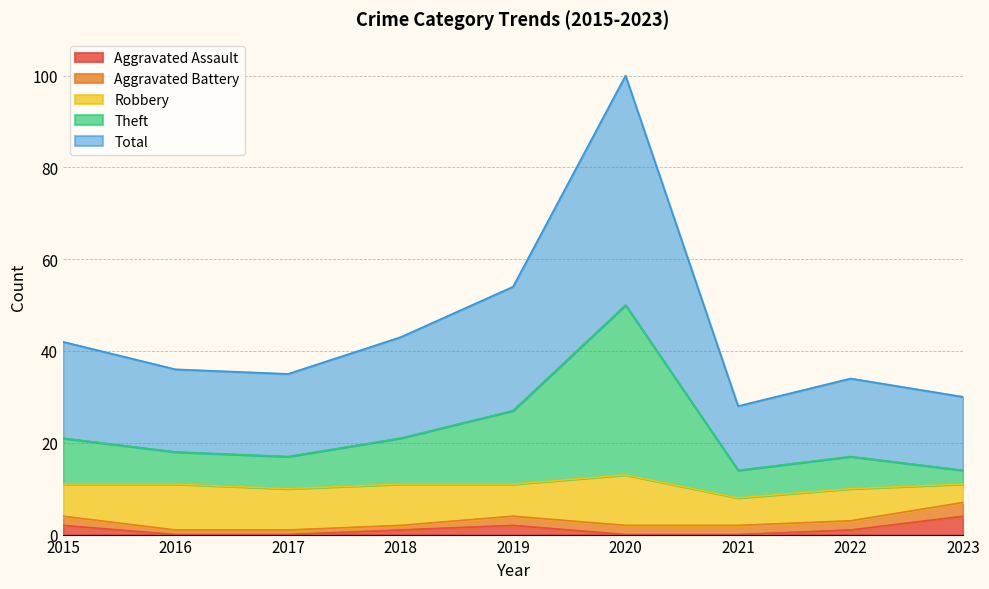

How many lines are shown in the chart?

5